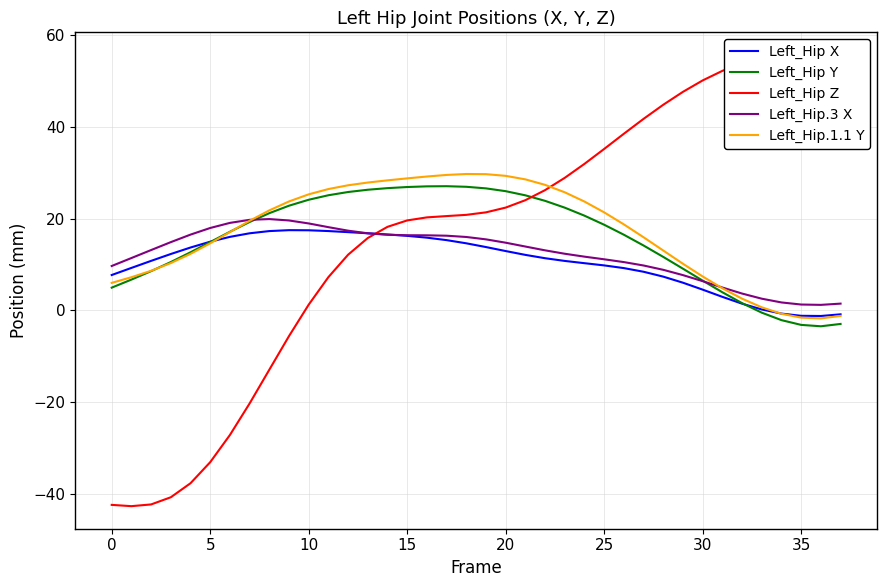

What is the highest value of the Left_Hip Z series?

55.7